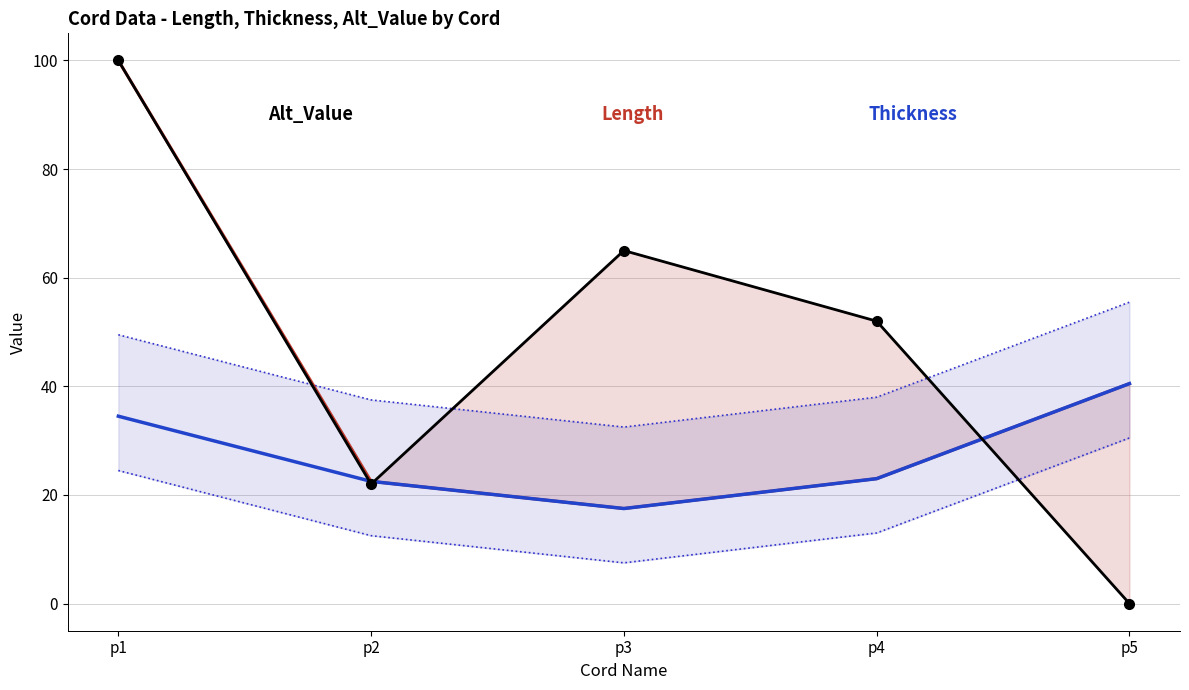

What is the total value across all series at p5?

81.0